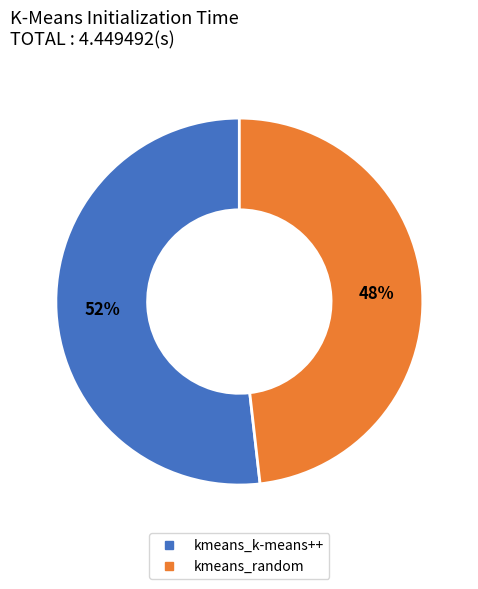

To the nearest percent, what is the combined percentage of kmeans_random and kmeans_k-means++?

100%